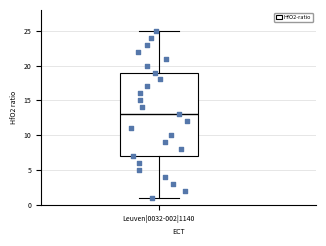

Transcribe this box plot: give where the median line is, the range the box spans, and where the two whiskers end, as read against the y-axis. The values are not printed on the chart, so give them approximately, as read against the axis.

median 13, box 7 to 19, whiskers 1 to 25